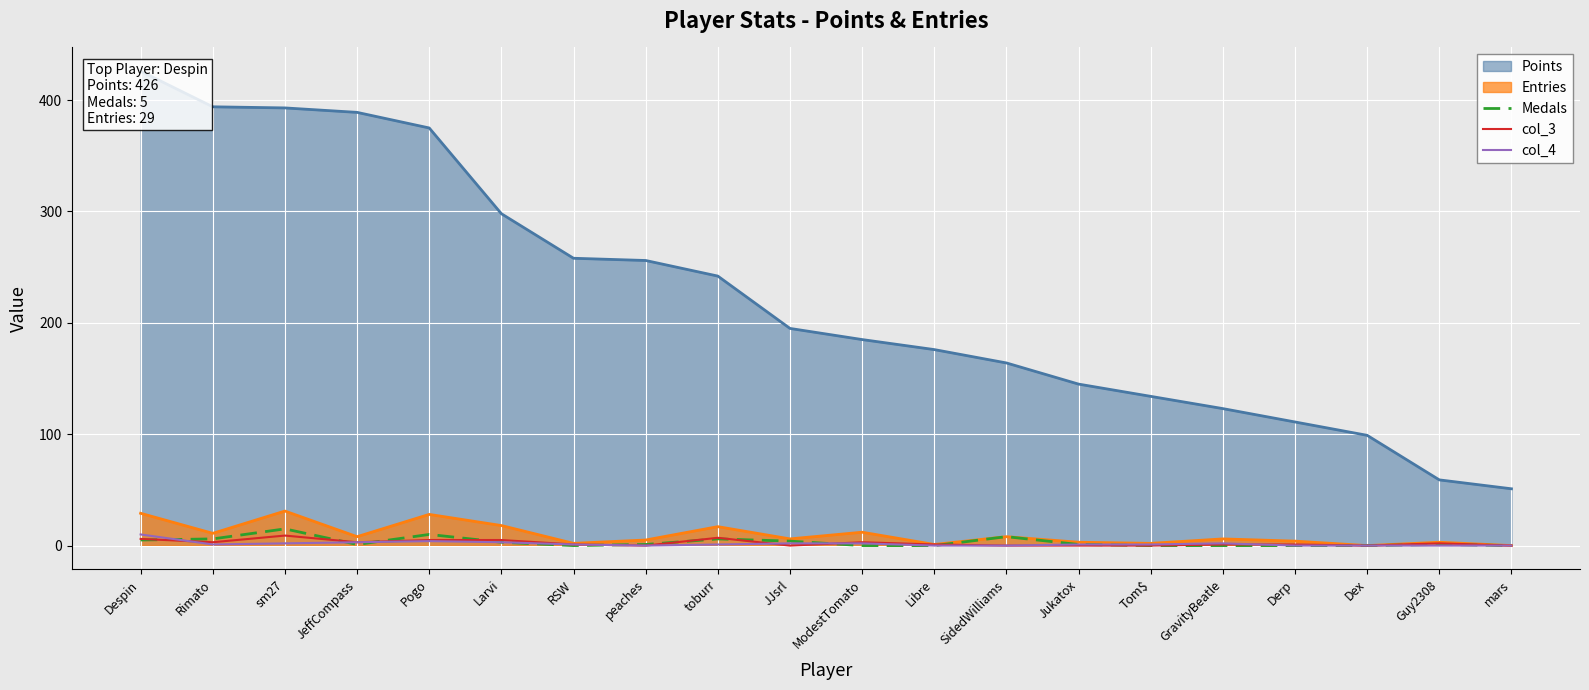

Is the value of col_4 at Tom$ greater than the value of Entries at Pogo?

No